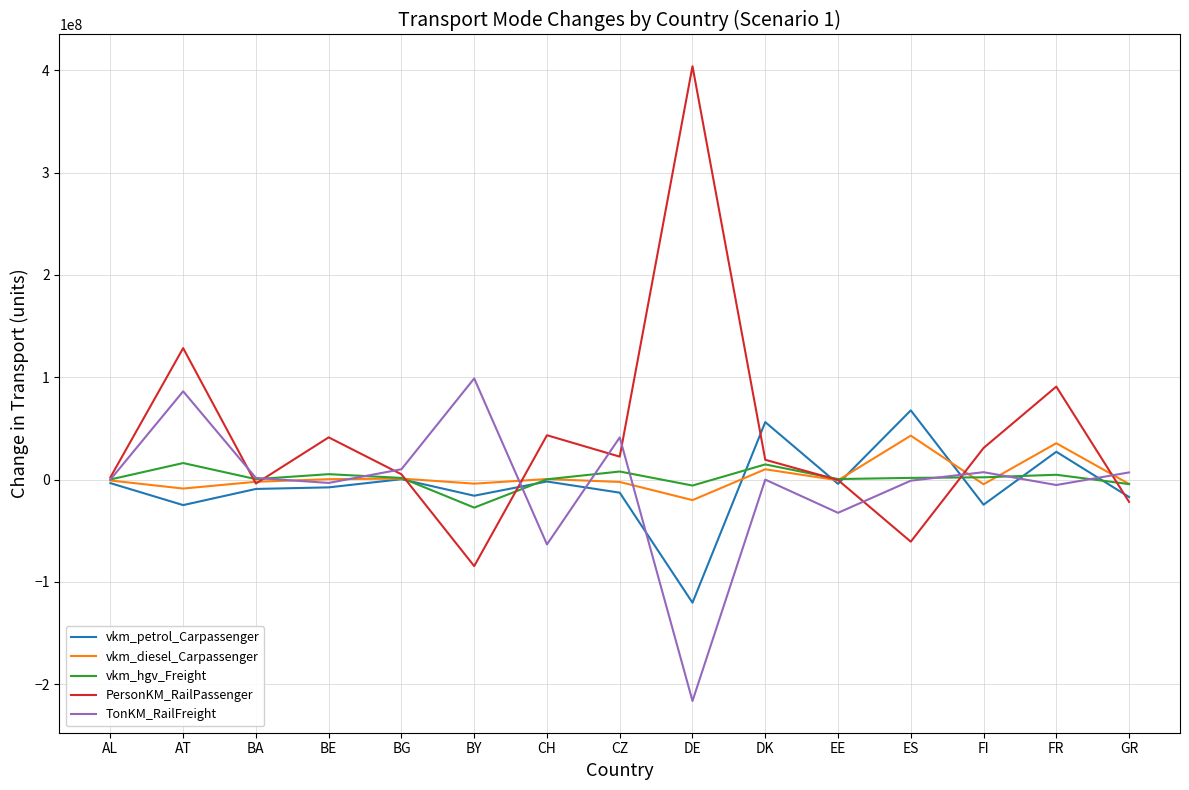

What is the minimum value for TonKM_RailFreight?

-216278516.5